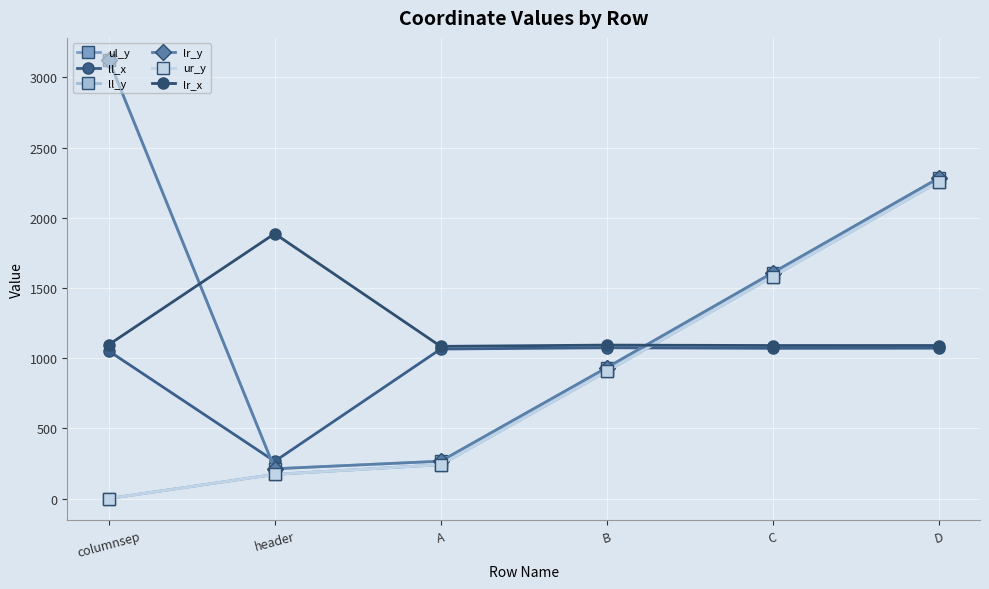

Between columnsep and C, which series saw the biggest shift?

ul_y